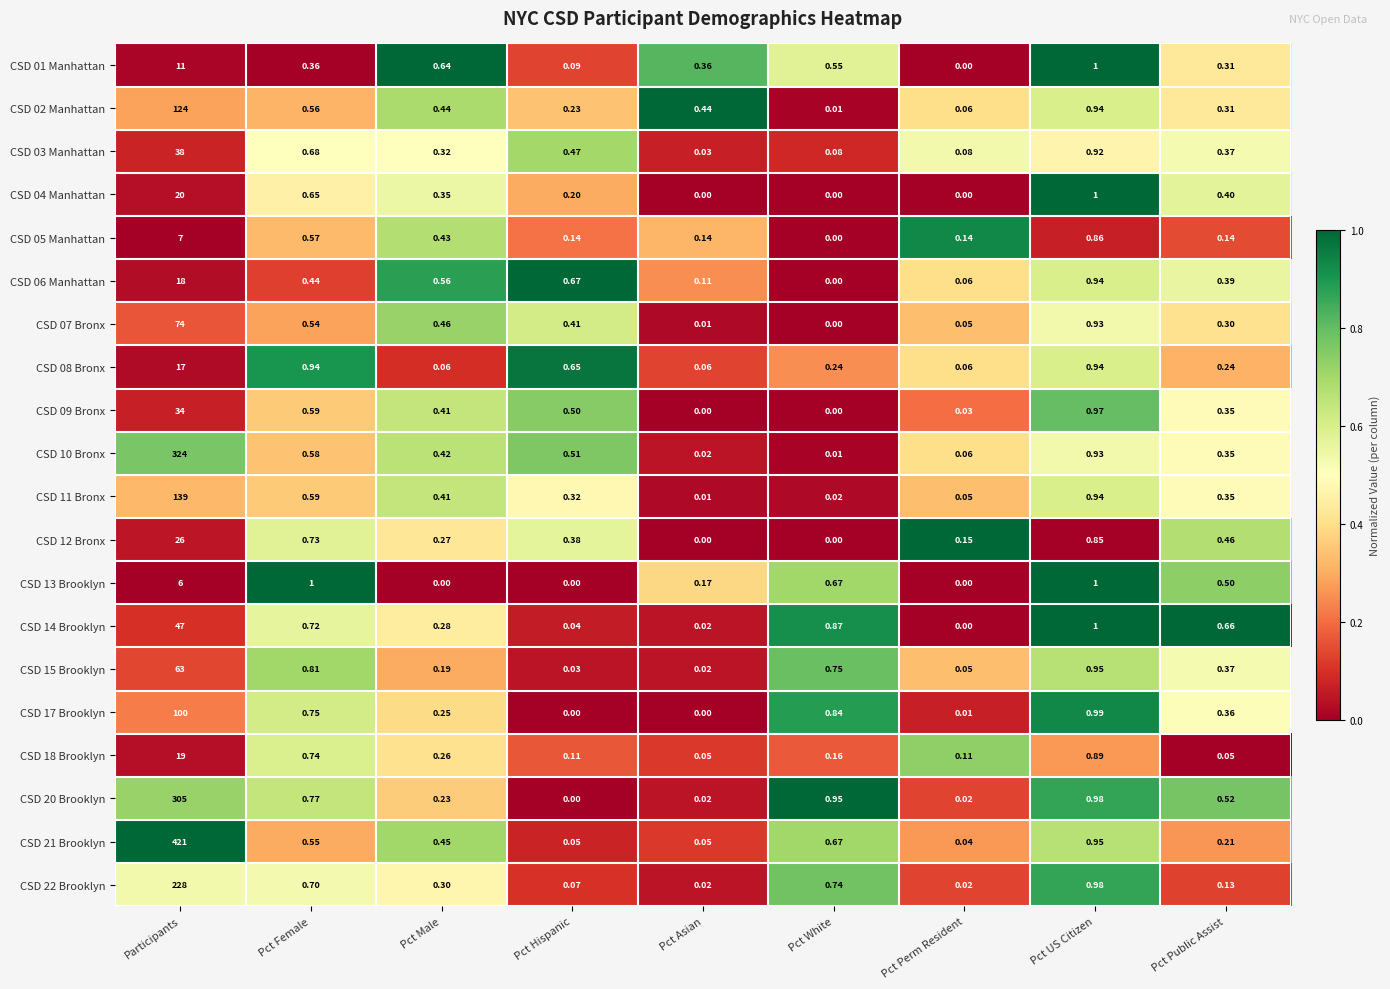

Is the value of CSD 15 Brooklyn at Pct Male greater than the value of CSD 22 Brooklyn at Pct Male?

No